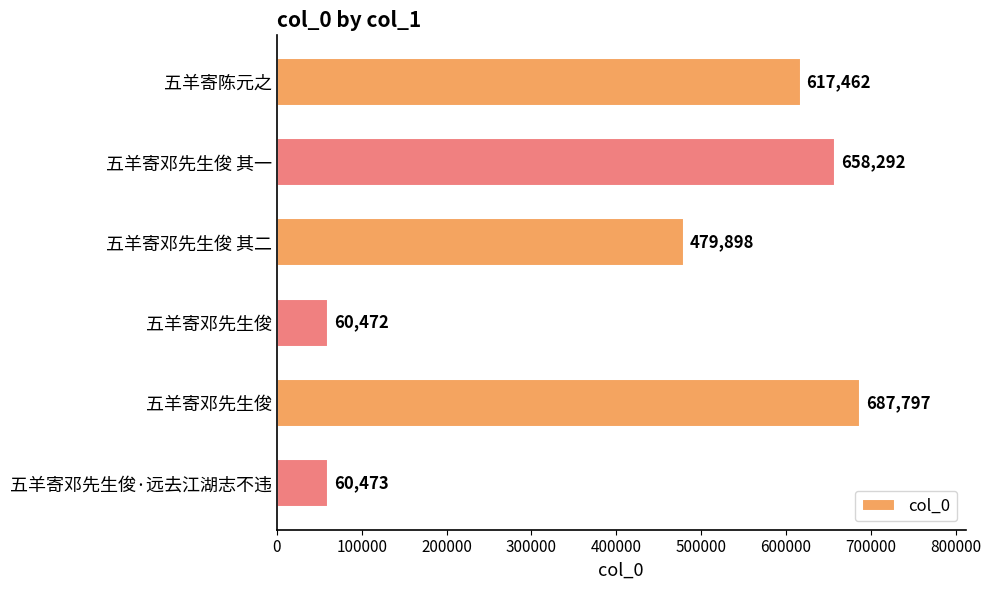

What is the average value?

427399